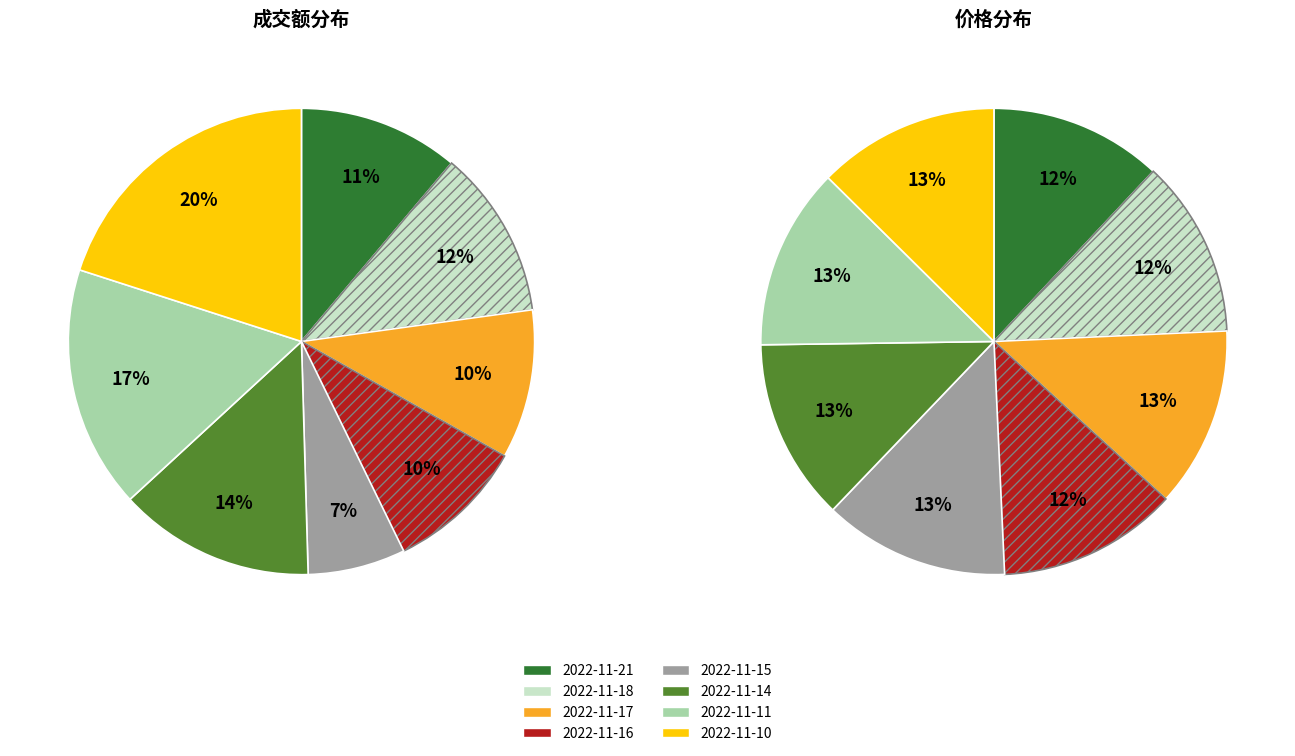

Does 2022-11-14 represent more than half of the total?

No